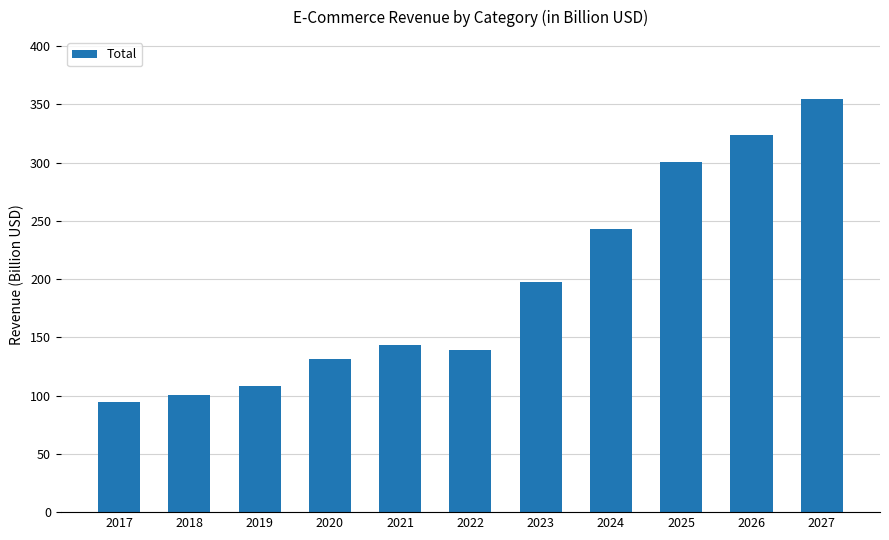

Reading right to left, what are all the values shown in this chart?

2027=354.6	2026=323.9	2025=300.9	2024=243.4	2023=197.9	2022=138.8	2021=143.9	2020=131.3	2019=108.6	2018=100.9	2017=94.4